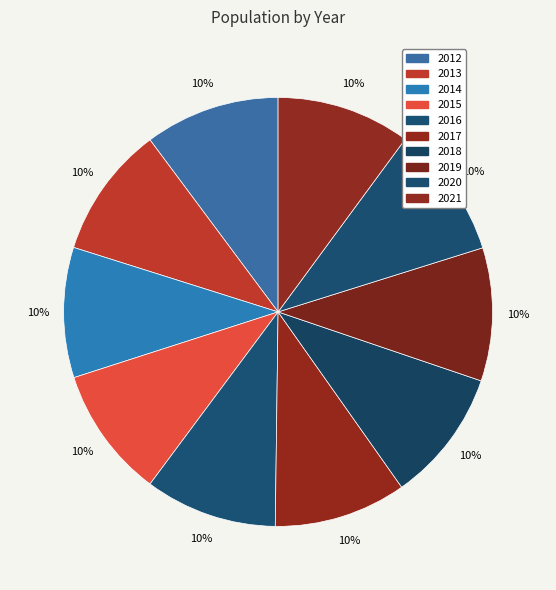

To the nearest percent, what is the combined percentage of 2020 and 2013?

20%